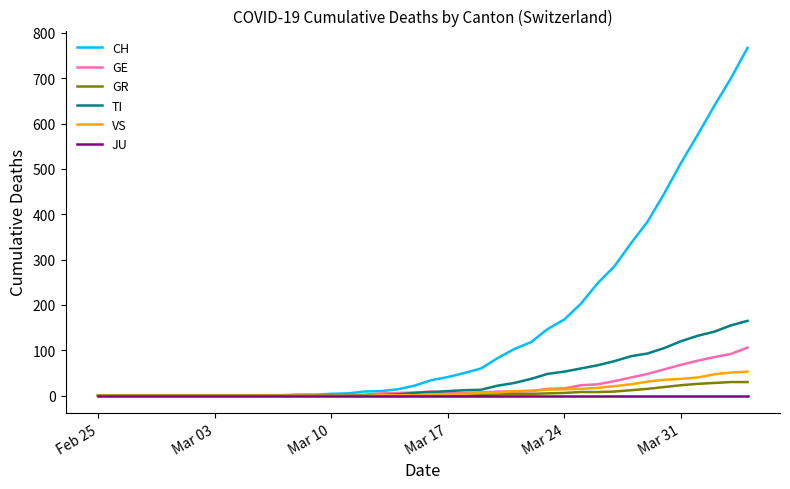

What is the highest value of the TI series?

165